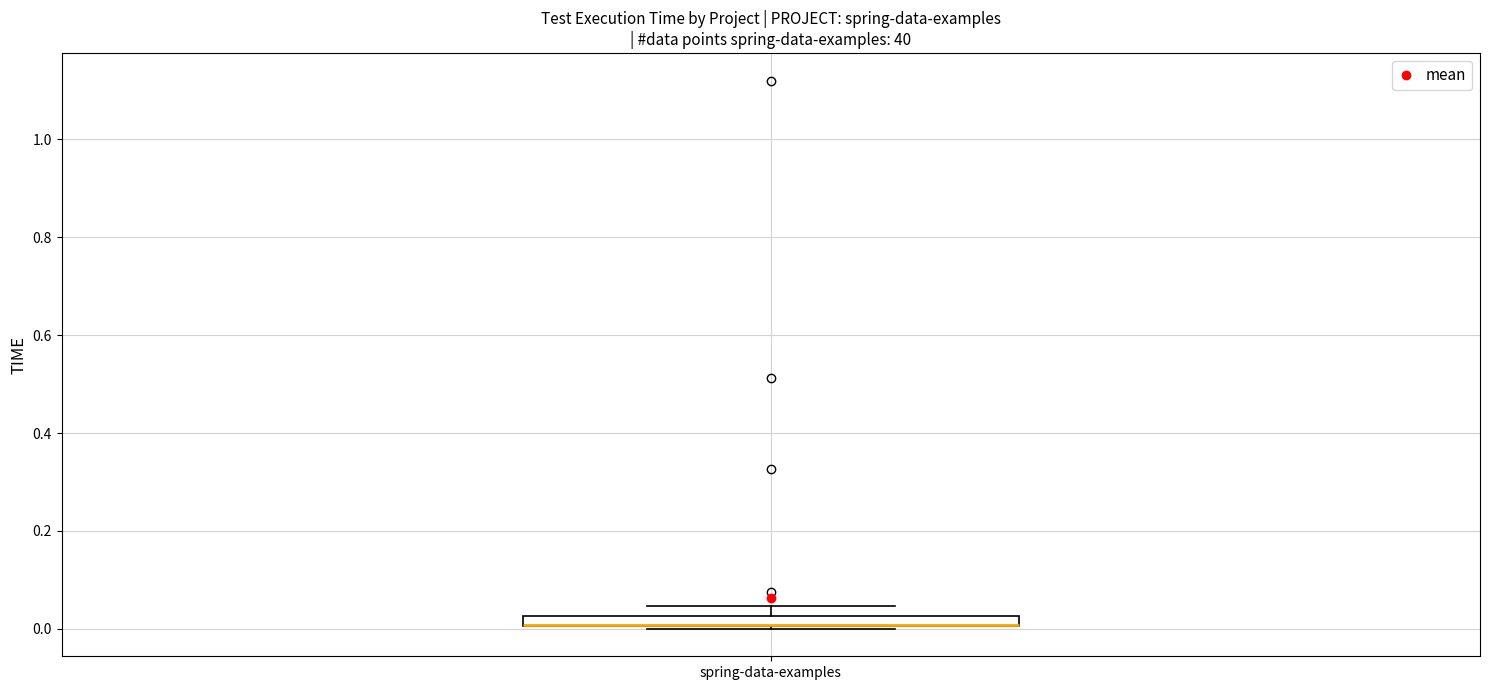

Where does the upper whisker of the box for spring-data-examples end on the y-axis? The values are not printed on the chart, so give them approximately, as read against the axis.

0.04